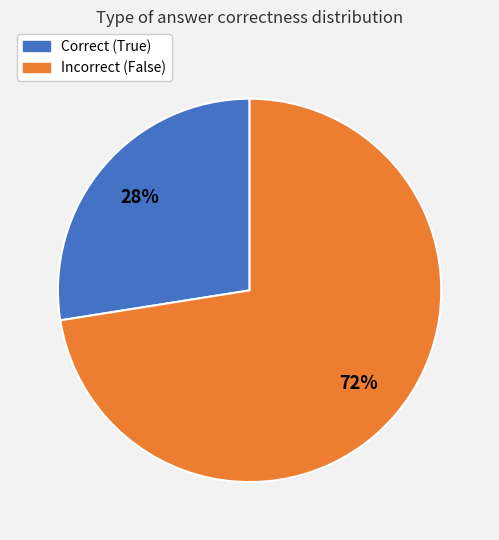

To the nearest percent, what is the average slice percentage?

50%